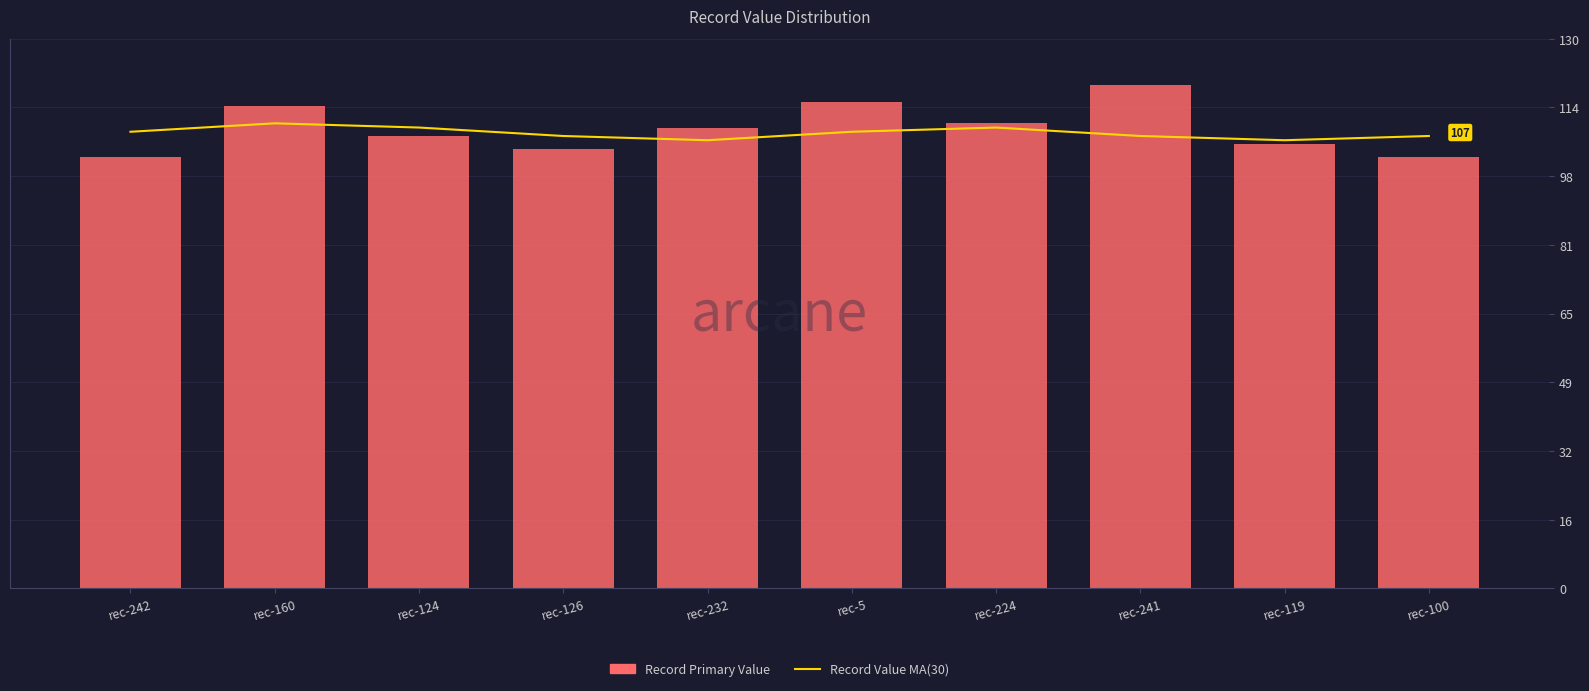

List the series in order of their peak value, lowest first.

Record Value MA, Record Primary Value